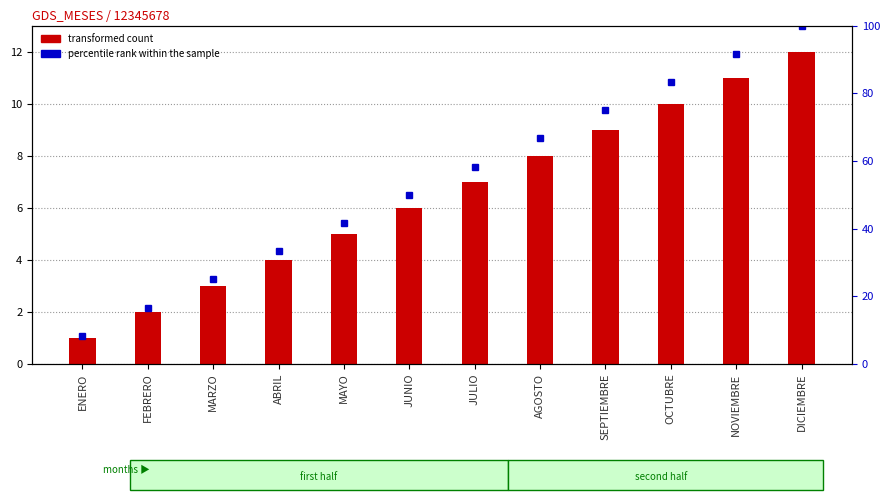

The value of percentile rank within the sample at SEPTIEMBRE is 109.0. True or false?

False